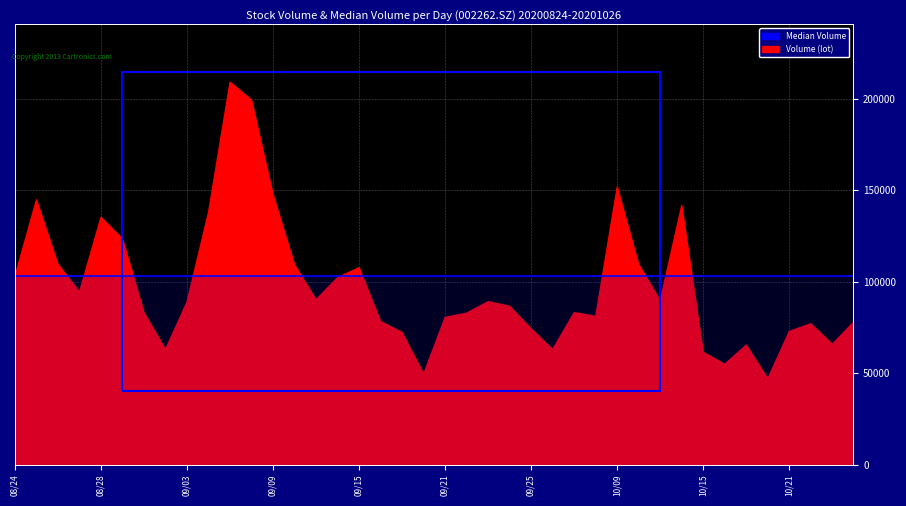

Reading right to left, what are all the values shown in this chart?

Volume (lot): 78294.0	66057.4	77269.2	73071.2	47168.4	65619.6	55146.2	61638.5	142019.6	89902.8	109641.9	152084.1	81353.0	83383.1	63201.8	74514.8	86851.0	89379.2	83091.0	80772.5	49807.6	72504.5	78550.7	107968.5	102509.8	90469.3	109511.4	147977.4	199650.5	209450.1	138304.2	89177.9	63180.2	83396.5	123780.3	135510.4	94678.2	109844.7	145099.6	103121.0
Median Volume: 103121.0	103121.0	103121.0	103121.0	103121.0	103121.0	103121.0	103121.0	103121.0	103121.0	103121.0	103121.0	103121.0	103121.0	103121.0	103121.0	103121.0	103121.0	103121.0	103121.0	103121.0	103121.0	103121.0	103121.0	103121.0	103121.0	103121.0	103121.0	103121.0	103121.0	103121.0	103121.0	103121.0	103121.0	103121.0	103121.0	103121.0	103121.0	103121.0	103121.0